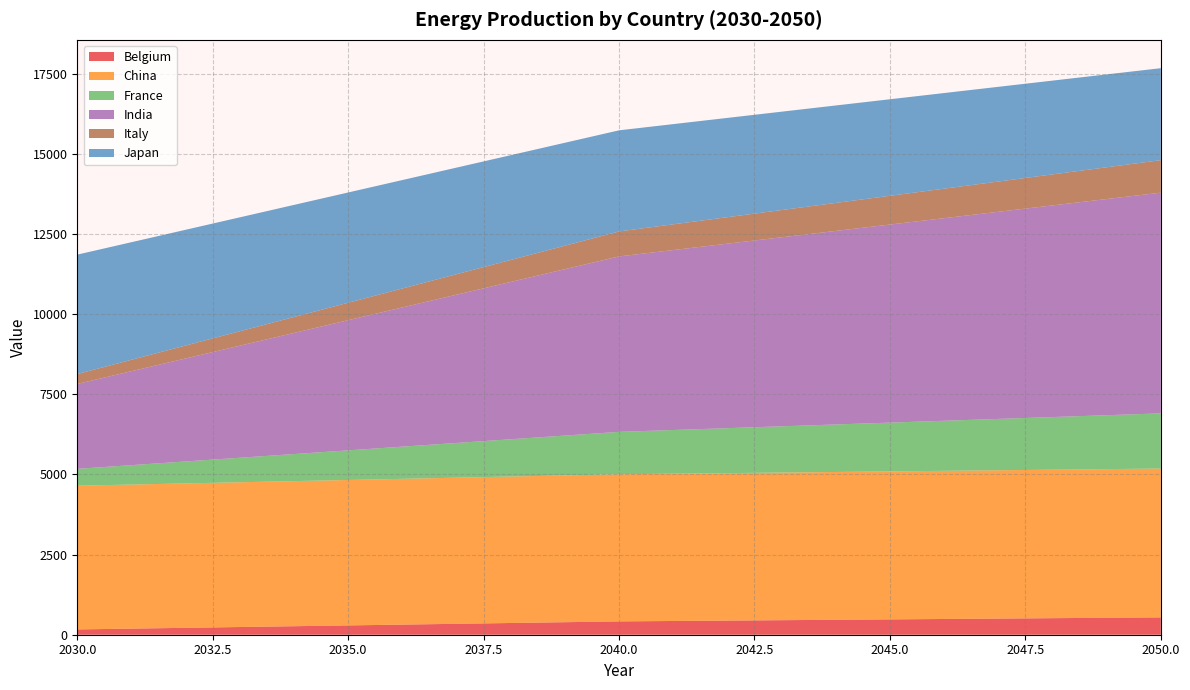

Reading left to right, transcribe all the data shown in this chart.

Belgium: 2030=165.3	2031=190.3	2032=215.4	2033=240.5	2034=265.6	2035=290.6	2036=315.7	2037=340.8	2038=365.9	2039=390.9	2040=416.0	2041=428.5	2042=441.1	2043=453.6	2044=466.1	2045=478.7	2046=491.2	2047=503.8	2048=516.3	2049=528.8	2050=541.4
China: 2030=4485.0	2031=4495.6	2032=4506.2	2033=4516.8	2034=4527.4	2035=4538.0	2036=4548.6	2037=4559.2	2038=4569.8	2039=4580.4	2040=4590.9	2041=4596.2	2042=4601.5	2043=4606.8	2044=4612.1	2045=4617.4	2046=4622.7	2047=4628.0	2048=4633.3	2049=4638.6	2050=4643.9
France: 2030=525.7	2031=605.4	2032=685.2	2033=764.9	2034=844.6	2035=924.4	2036=1004.1	2037=1083.9	2038=1163.6	2039=1243.4	2040=1323.1	2041=1363.0	2042=1402.8	2043=1442.7	2044=1482.6	2045=1522.5	2046=1562.3	2047=1602.2	2048=1642.1	2049=1682.0	2050=1721.8
India: 2030=2648.6	2031=2931.1	2032=3213.7	2033=3496.2	2034=3778.7	2035=4061.2	2036=4343.7	2037=4626.3	2038=4908.8	2039=5191.3	2040=5473.8	2041=5615.1	2042=5756.3	2043=5897.6	2044=6038.9	2045=6180.1	2046=6321.4	2047=6462.6	2048=6603.9	2049=6745.2	2050=6886.4
Italy: 2030=309.9	2031=356.9	2032=403.9	2033=450.9	2034=497.9	2035=544.9	2036=592.0	2037=639.0	2038=686.0	2039=733.0	2040=780.0	2041=803.5	2042=827.0	2043=850.5	2044=874.0	2045=897.5	2046=921.0	2047=944.5	2048=968.0	2049=991.5	2050=1015.0
Japan: 2030=3725.7	2031=3668.6	2032=3611.5	2033=3554.5	2034=3497.4	2035=3440.3	2036=3383.2	2037=3326.1	2038=3269.0	2039=3211.9	2040=3154.8	2041=3126.3	2042=3097.7	2043=3069.2	2044=3040.6	2045=3012.1	2046=2983.5	2047=2955.0	2048=2926.4	2049=2897.9	2050=2869.3